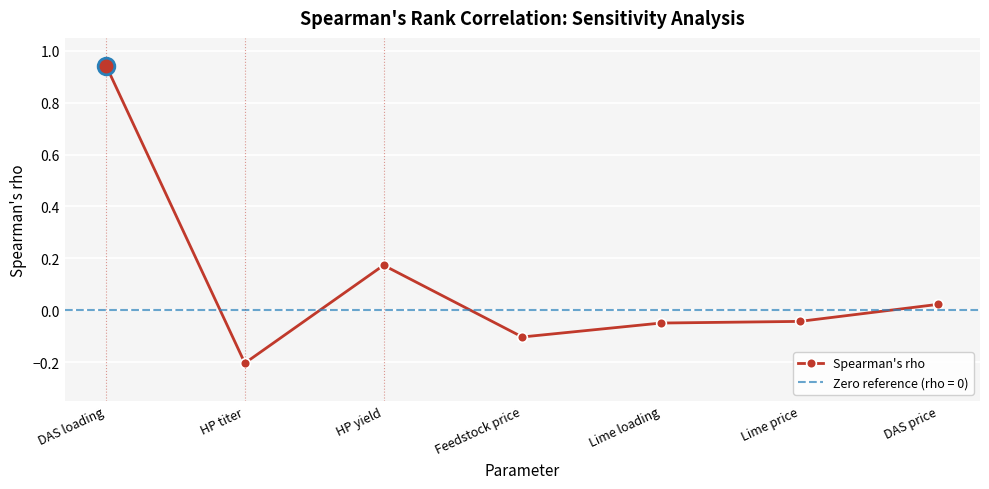

What is the label of the 4th point from the left?

Feedstock price